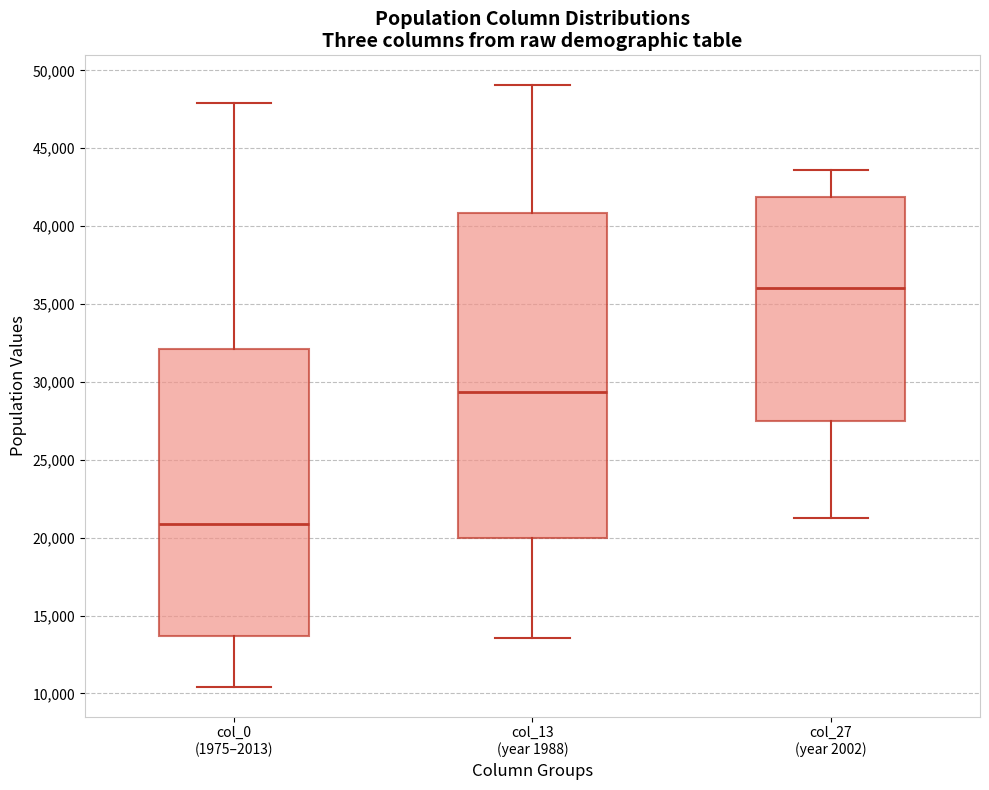

Reading left to right, transcribe this box plot: for each box, give where its median line is, the range the box spans, and where its two whiskers end, as read against the y-axis. The values are not printed on the chart, so give them approximately, as read against the axis.

col_0 (1975–2013): median 21000, box 13500 to 32000, whiskers 10500 to 48000
col_13 (year 1988): median 29500, box 20000 to 41000, whiskers 13500 to 49000
col_27 (year 2002): median 36000, box 27500 to 42000, whiskers 21500 to 43500